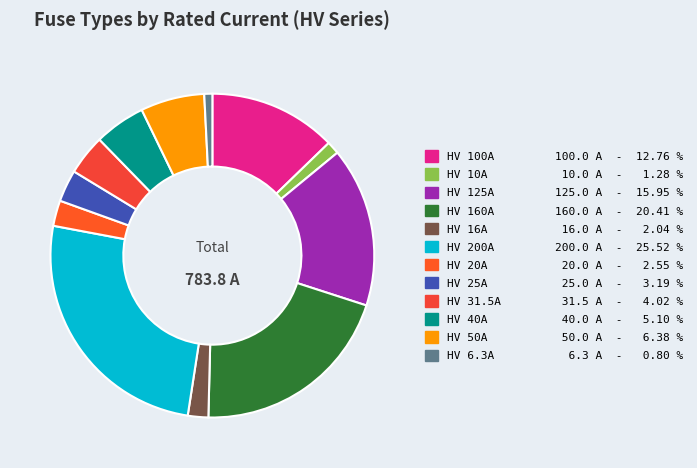

Is the sum of HV 125A and HV 20A greater than half?

No